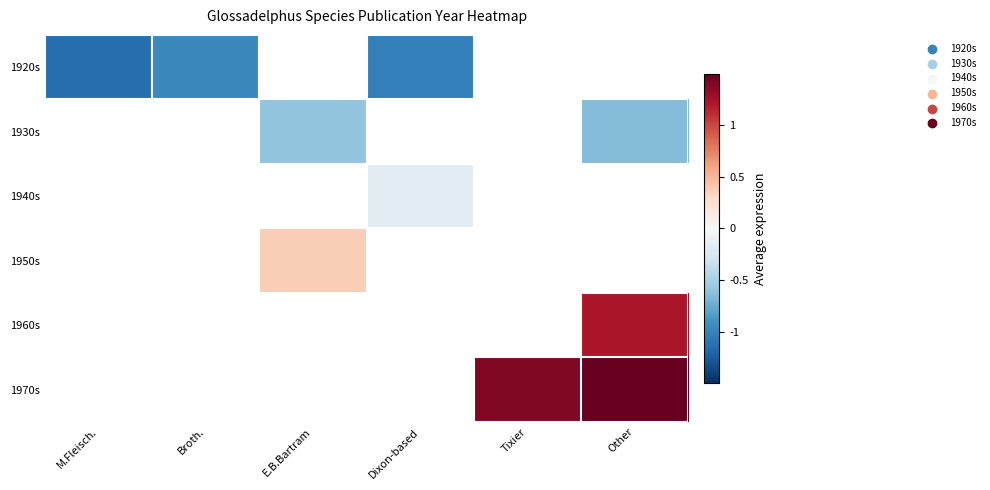

At how many categories does at least one series exceed 0?

3